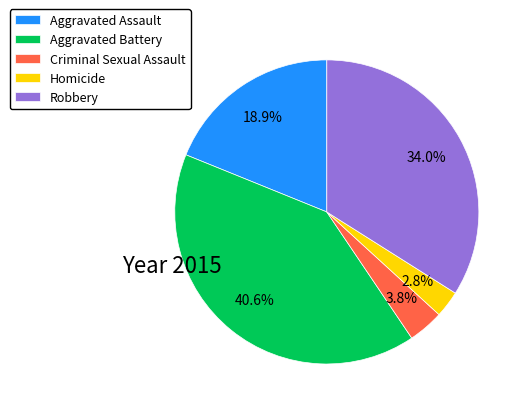

Between Aggravated Battery and Homicide, which is larger?

Aggravated Battery